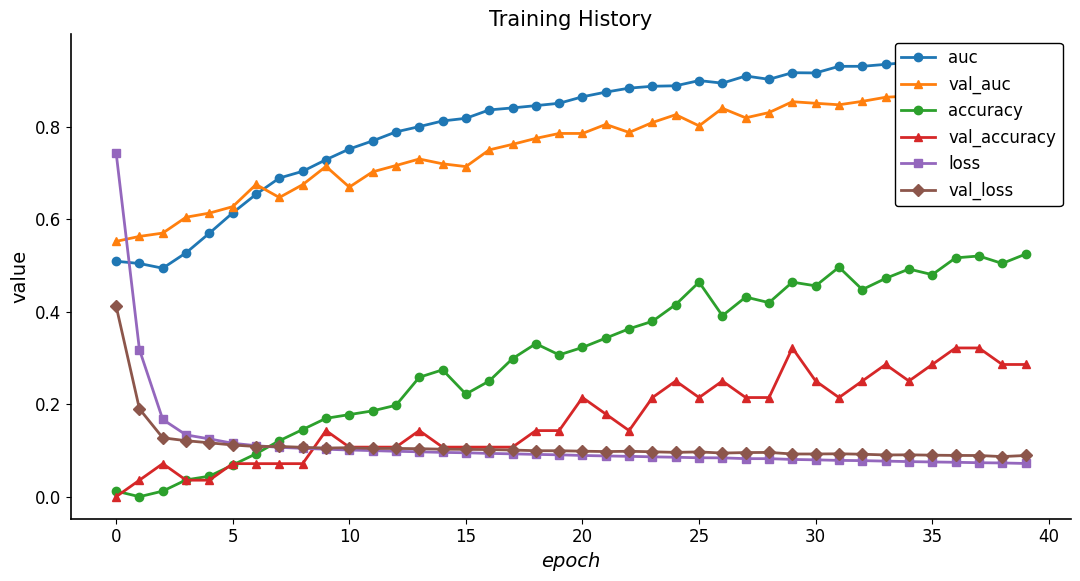

The accuracy series shows 0.8 at 34. True or false?

False